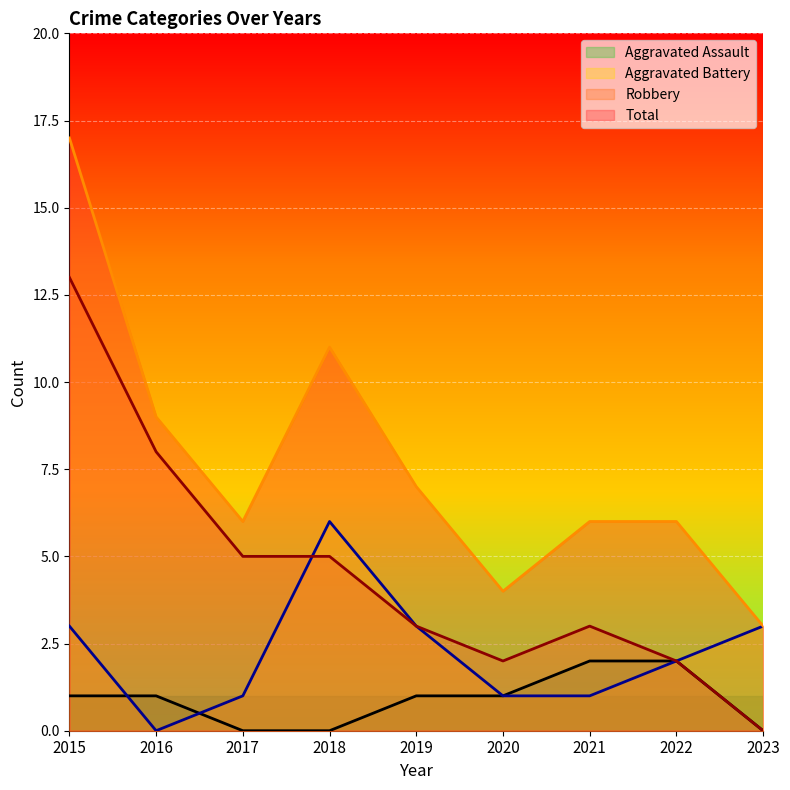

Where is the first local minimum for Aggravated Battery?

2016